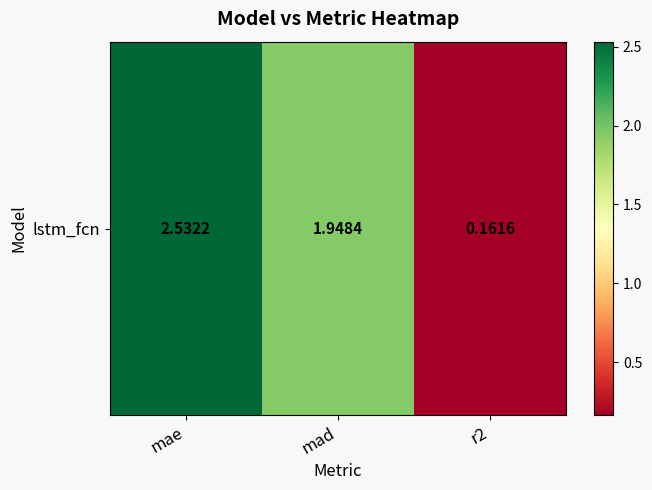

What is the maximum value shown in the chart?

2.5